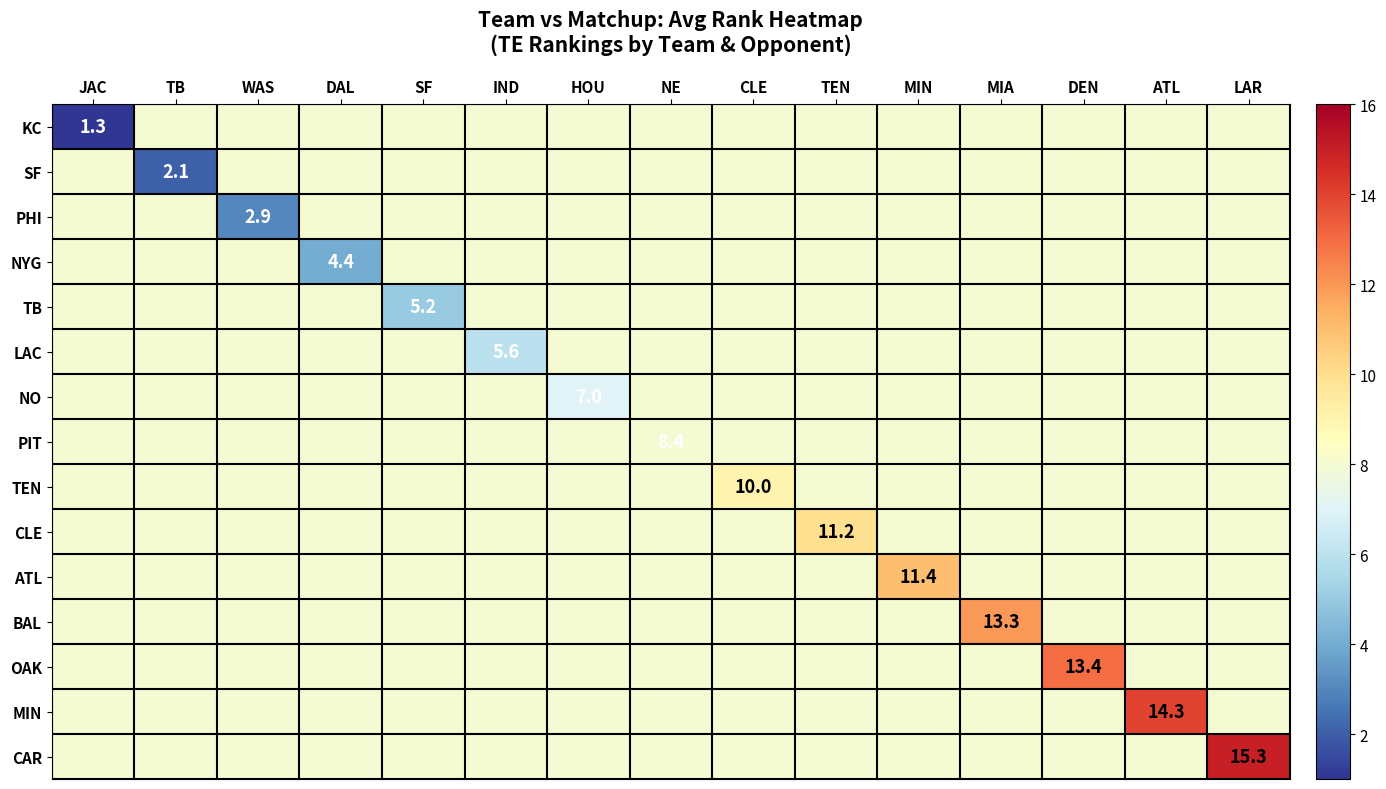

At which category is the sum across all series the highest?

LAR